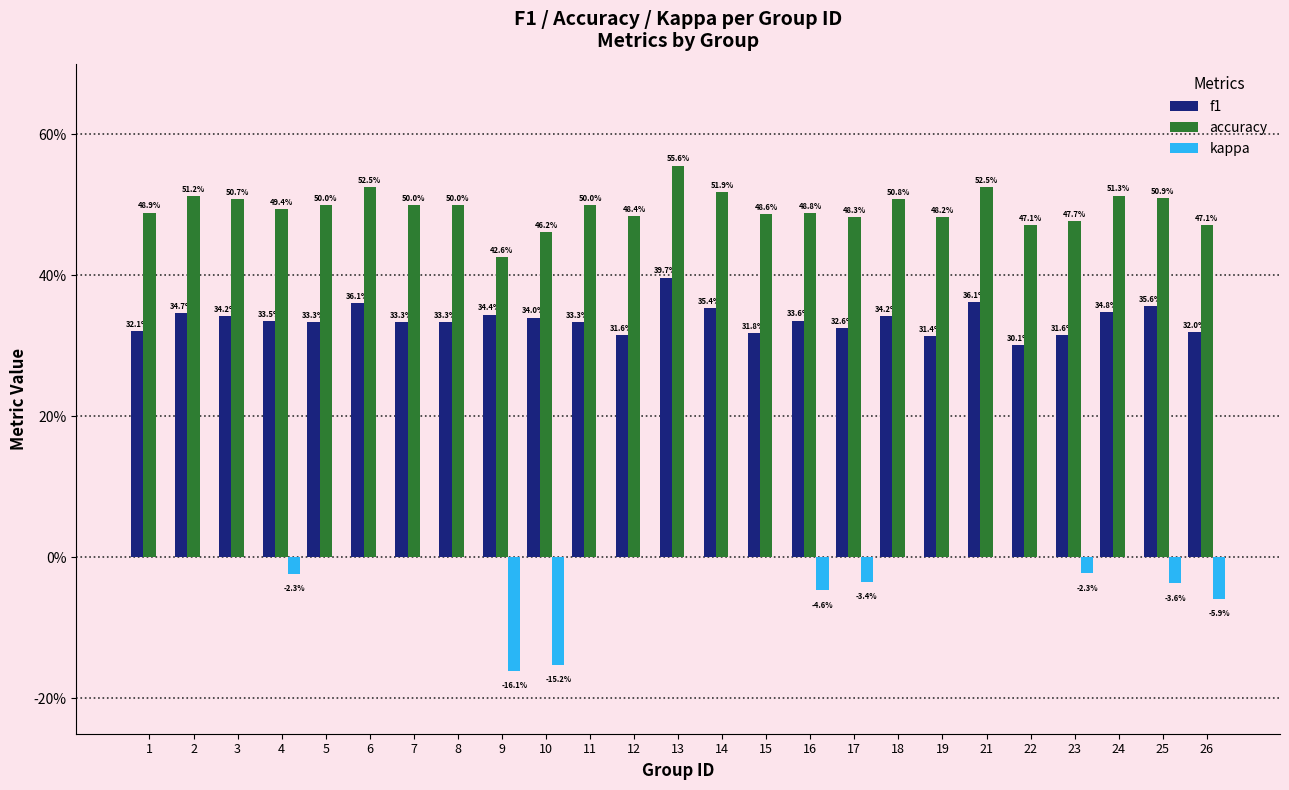

Are the bars horizontal?

No